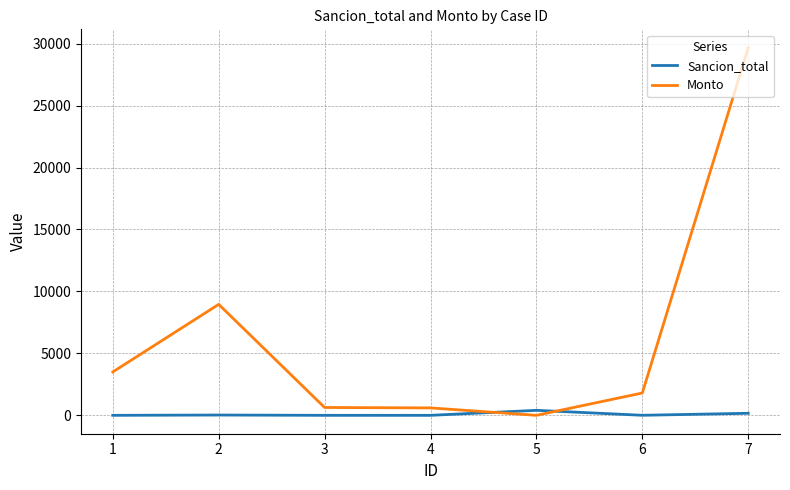

Is the value of Monto at 2 greater than the value of Sancion_total at 2?

Yes